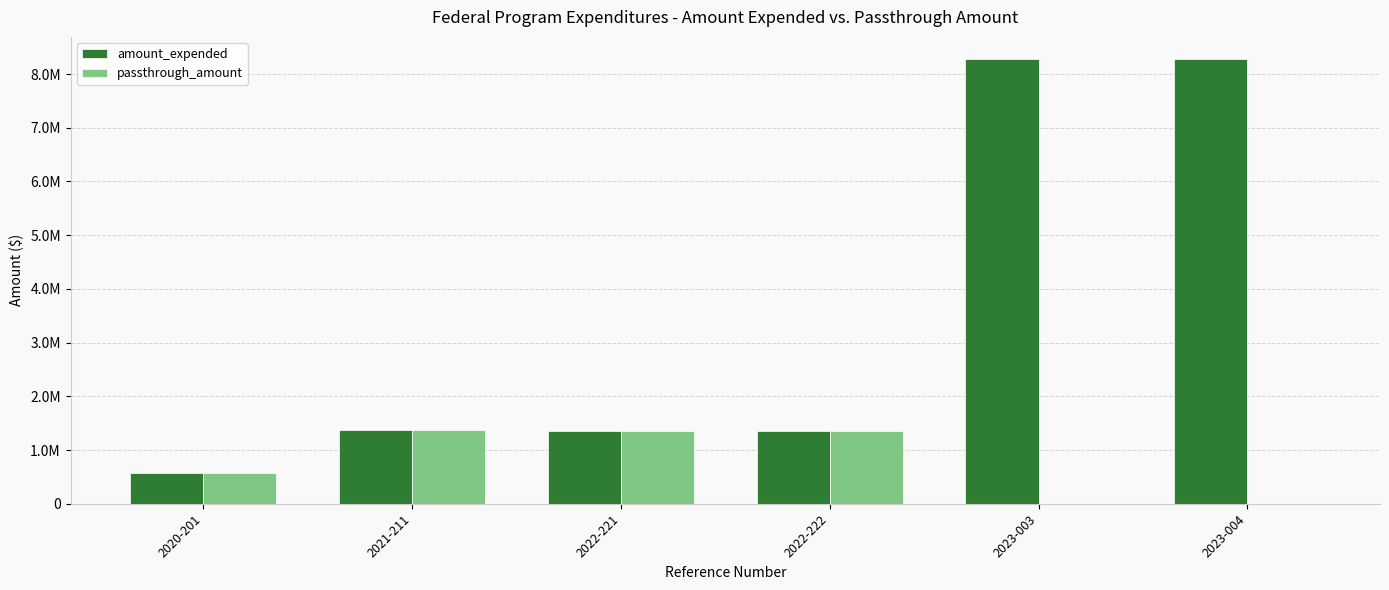

Does the chart contain stacked bars?

No